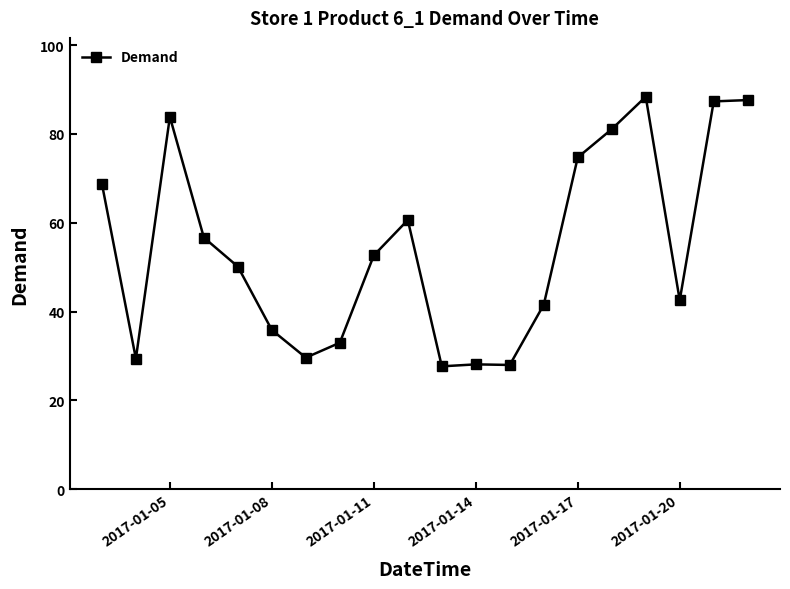

True or false: the data has more than 0 interior local peaks.

True